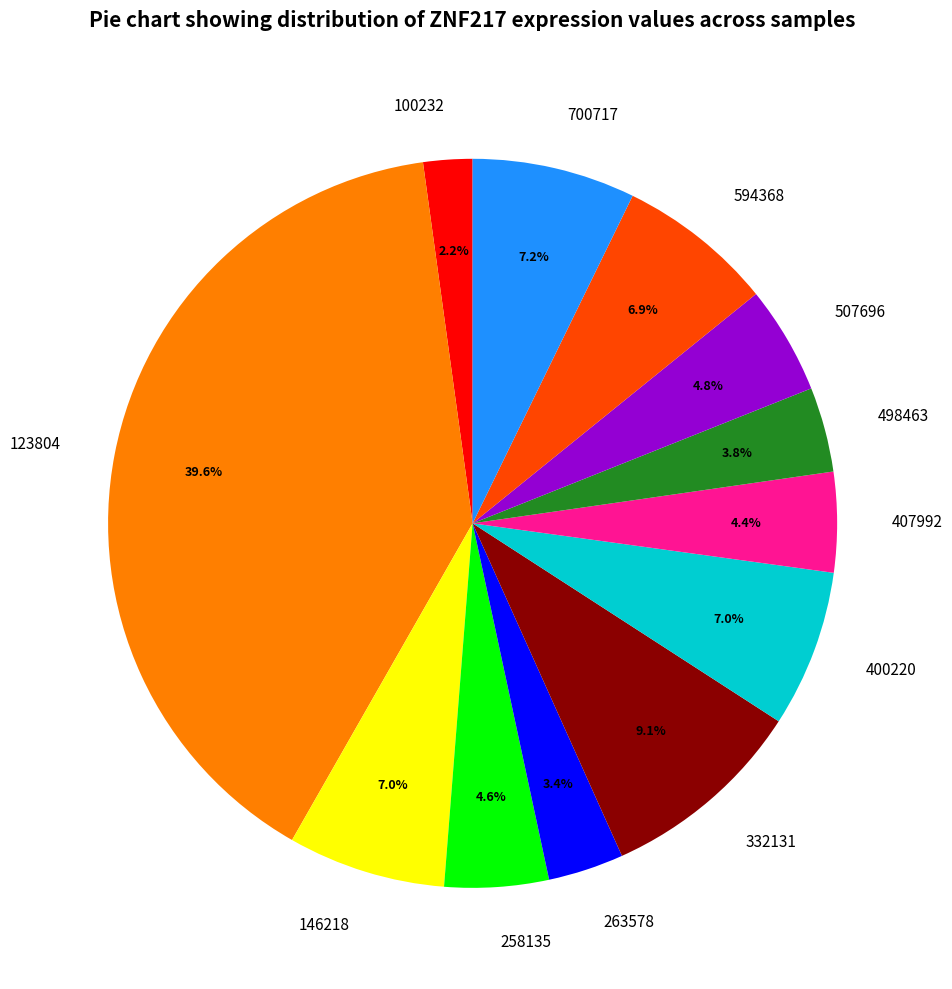

The 400220 slice represents 7% of the pie. True or false?

True